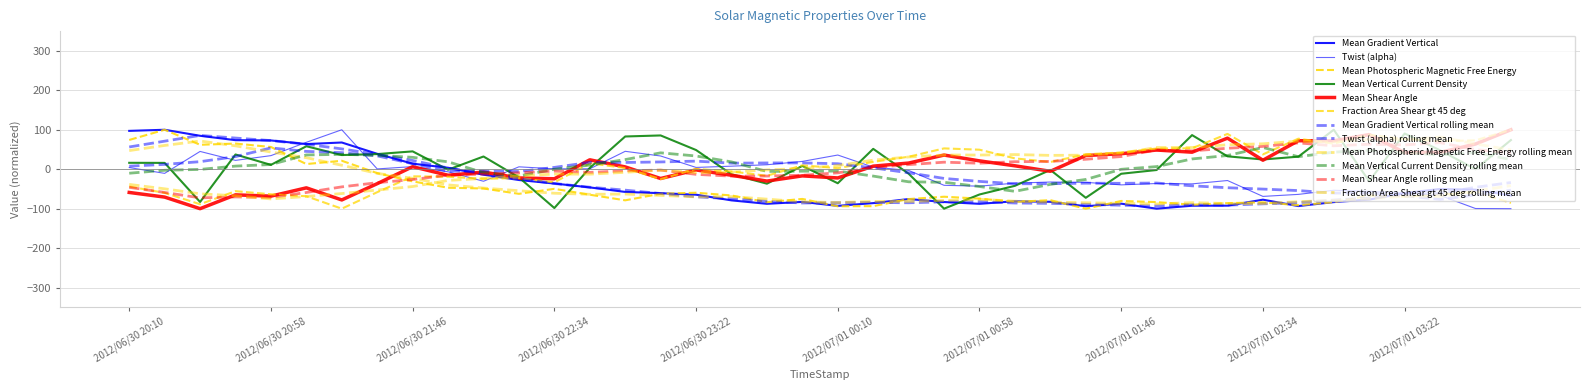

Reading right to left, list all the values displayed in this chart.

Mean Gradient Vertical: -66.8	-51.9	-50.0	-60.5	-77.0	-83.3	-93.4	-77.2	-92.4	-92.5	-100.0	-87.3	-93.8	-82.6	-81.2	-87.7	-83.1	-75.6	-85.9	-92.9	-82.8	-87.7	-79.0	-64.6	-60.7	-57.6	-46.1	-36.3	-27.4	-13.9	3.7	14.0	39.1	67.7	63.7	72.9	73.6	84.7	100.0	97.2
Twist (alpha): -100.0	-99.6	-66.5	-60.3	-56.0	-53.3	-63.8	-68.9	-28.6	-37.1	-36.2	-39.7	-33.3	-32.5	-35.3	-42.9	-40.8	-3.0	5.3	36.0	19.8	11.3	7.7	4.5	33.5	45.4	1.0	1.0	6.1	-30.5	-6.5	6.6	0.7	100.0	68.2	34.4	22.4	45.1	-10.5	4.3
Mean Photospheric Magnetic Free Energy: -85.2	-58.4	-64.0	-69.6	-66.8	-83.4	-91.2	-83.9	-86.0	-90.0	-83.3	-80.4	-100.0	-78.5	-82.7	-74.5	-69.7	-75.7	-93.6	-93.9	-75.3	-83.6	-66.5	-59.6	-62.1	-78.8	-64.6	-49.7	-62.4	-48.9	-46.9	-30.8	-9.9	21.4	13.1	56.3	65.0	61.9	100.0	74.1
Mean Vertical Current Density: 73.8	-0.0	48.0	90.5	-30.5	100.0	31.8	24.7	32.7	86.4	-2.0	-11.5	-72.4	-1.8	-42.1	-64.0	-100.0	-11.4	51.6	-35.6	8.3	-36.7	-12.8	48.6	85.6	83.0	3.3	-98.4	-20.8	32.2	-1.3	45.2	38.3	35.9	58.2	11.0	37.3	-83.1	16.0	16.2
Mean Shear Angle: 100.0	63.8	42.6	42.1	87.8	71.9	72.2	22.8	78.7	43.1	48.7	39.3	34.8	-5.2	8.7	21.1	35.9	15.6	7.8	-22.1	-16.9	-30.1	-15.3	-1.8	-23.5	5.8	23.8	-24.3	-22.1	-7.2	-15.3	6.4	-36.6	-77.9	-47.2	-68.2	-65.0	-100.0	-70.6	-58.9
Fraction Area Shear gt 45 deg: 100.0	73.1	71.0	76.5	87.1	64.6	77.4	37.6	89.5	53.0	52.4	42.4	37.8	18.3	27.5	49.5	52.8	31.6	18.6	2.7	9.8	-16.6	-5.7	1.0	-25.2	3.0	15.2	-33.3	-22.4	-24.2	-19.0	-18.0	-58.2	-100.0	-68.5	-63.5	-55.6	-88.7	-60.0	-43.8